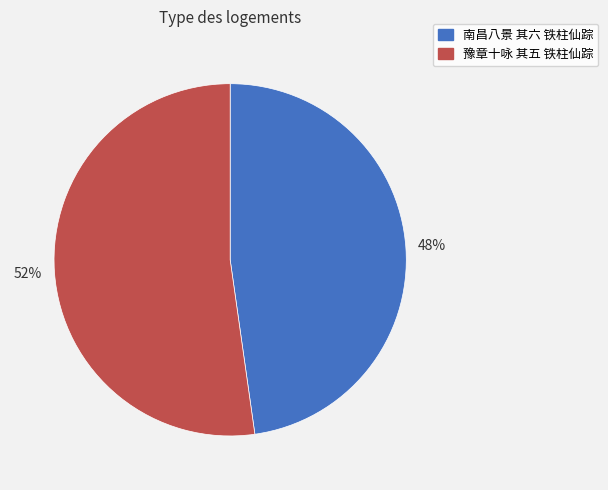

Which slice is the largest?

豫章十咏 其五 铁柱仙踪